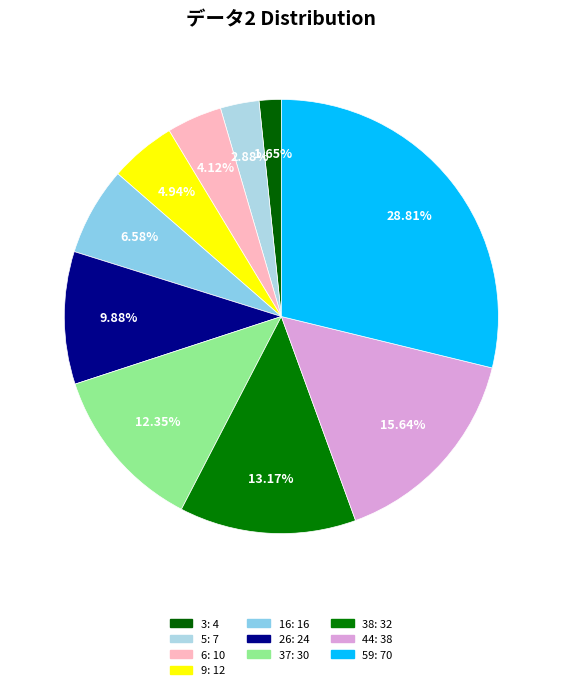

Is there a majority slice in this chart?

No